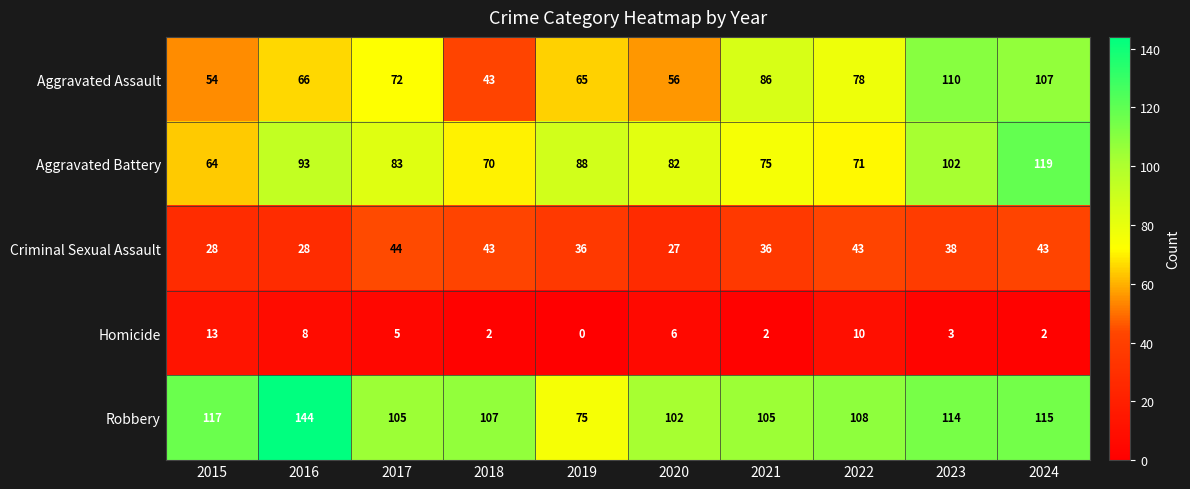

Rank the series at 2020 from highest to lowest value.

Robbery, Aggravated Battery, Aggravated Assault, Criminal Sexual Assault, Homicide